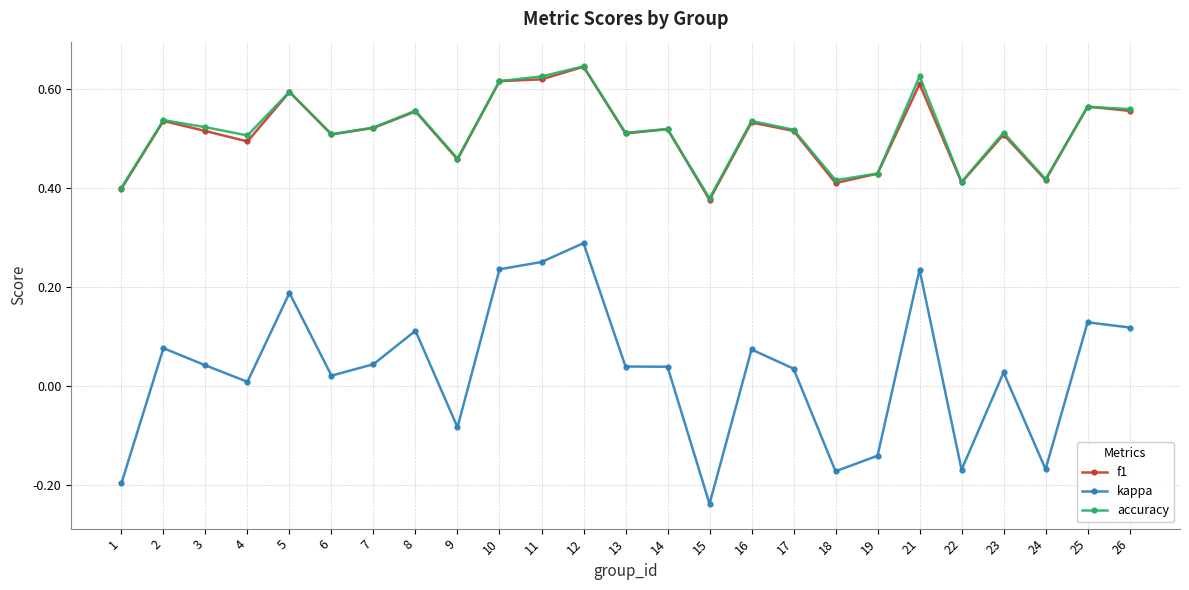

The value of f1 at 9 is 0.5. True or false?

True